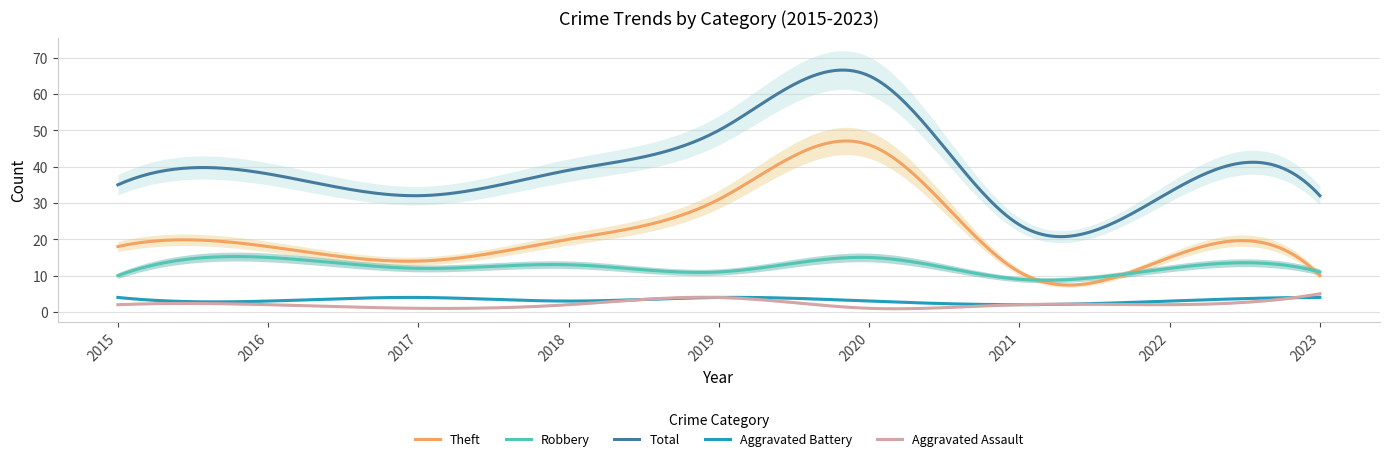

Is it true that Theft equals 30 at 2015?

False